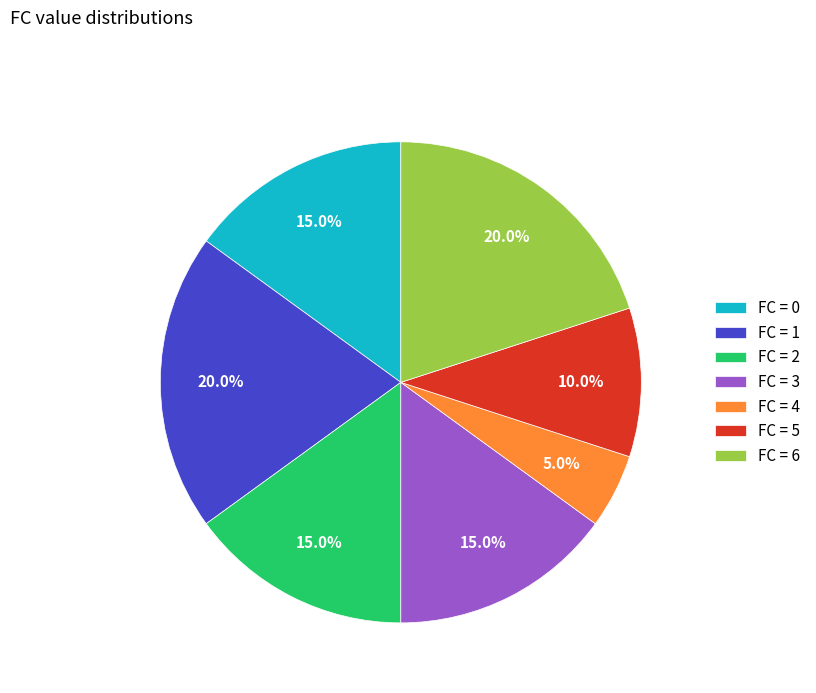

Between FC = 2 and FC = 1, which is larger?

FC = 1